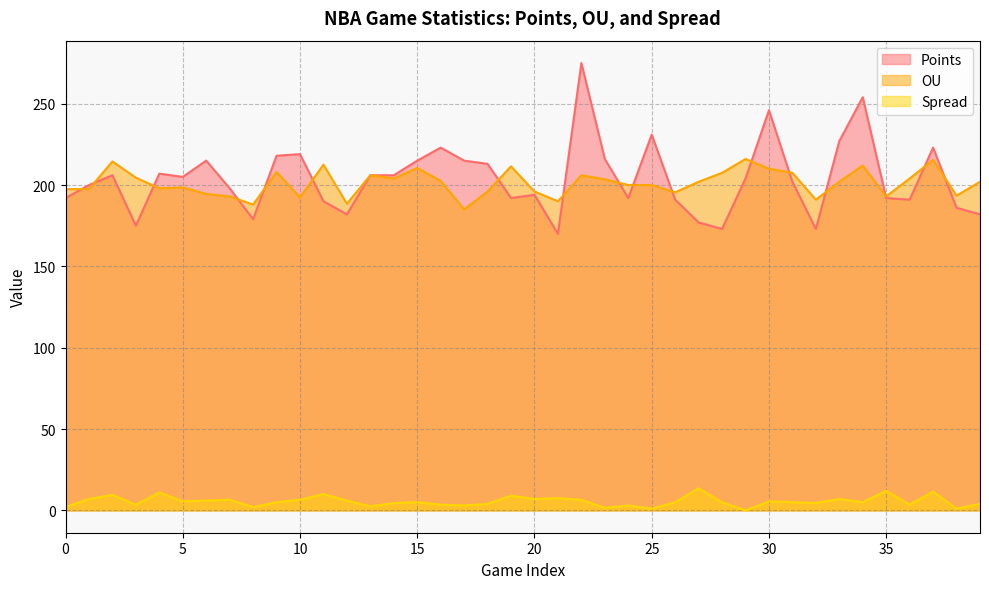

How many interior local valleys does the Points series have?

10